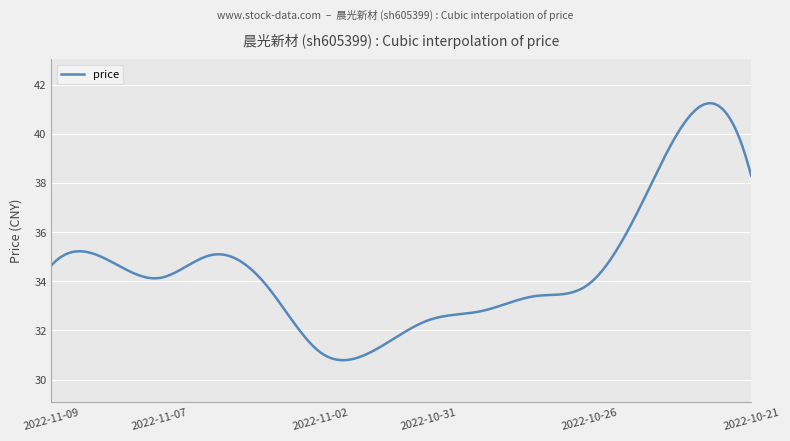

What is the maximum value shown in the chart?

41.2